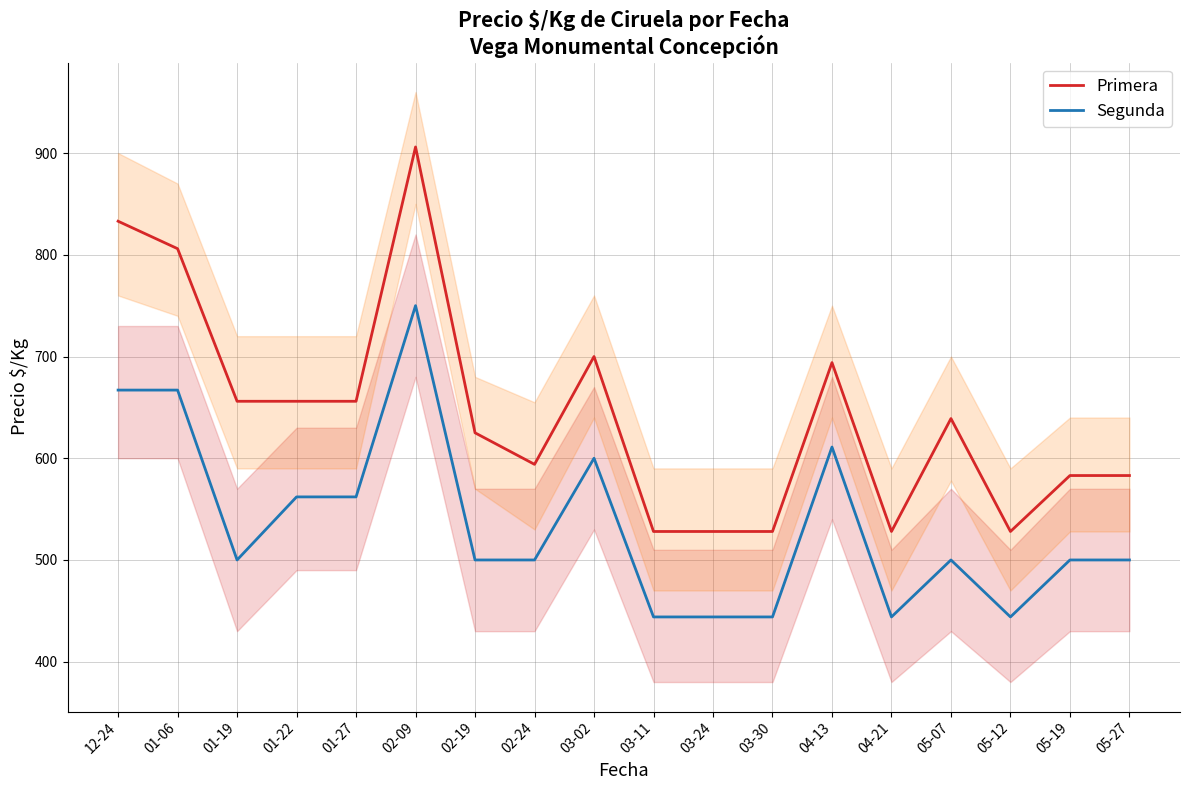

What is the difference between the Segunda values at 03-02 and 05-07?

100